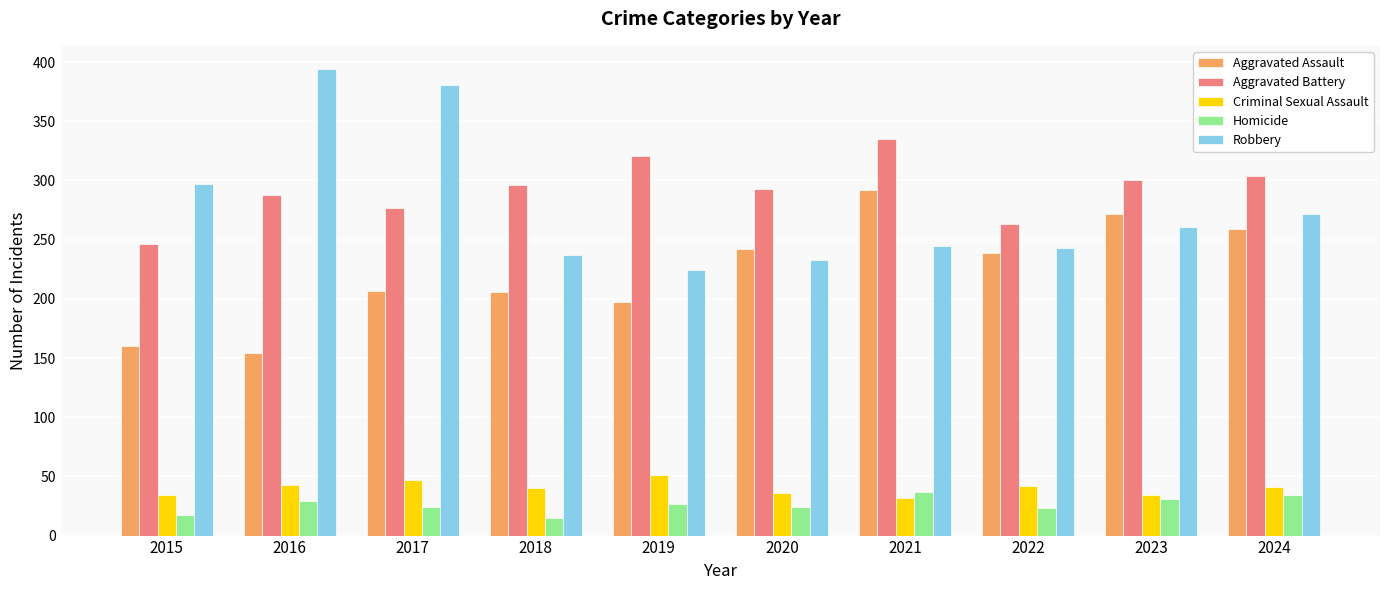

At which label does Aggravated Battery reach its peak?

2021